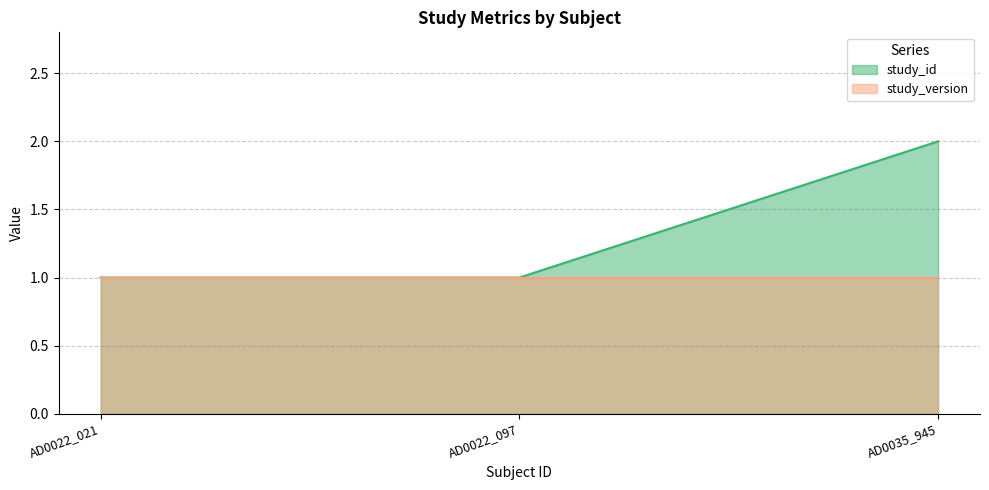

Reading left to right, transcribe all the data shown in this chart.

AD0022_021=1	AD0022_097=1	AD0035_945=2